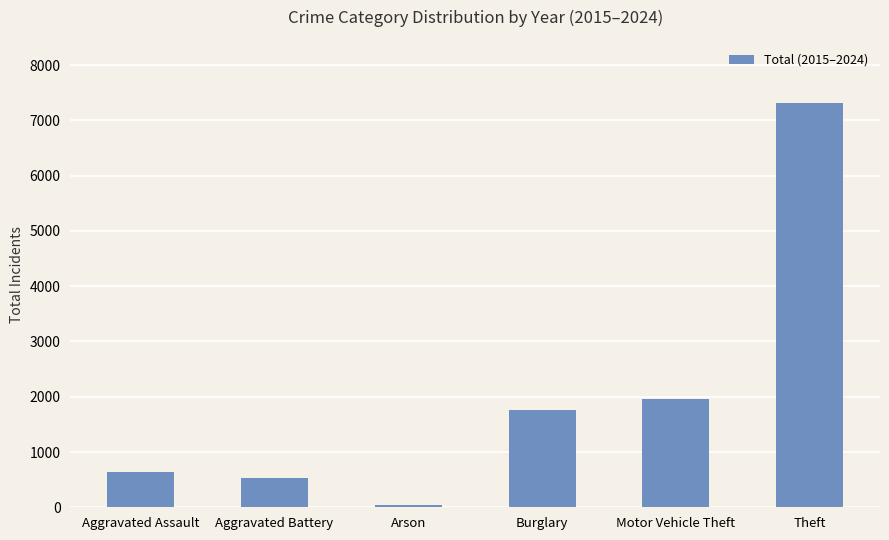

Reading right to left, what are all the values shown in this chart?

Theft=7311	Motor Vehicle Theft=1952	Burglary=1766	Arson=43	Aggravated Battery=522	Aggravated Assault=643